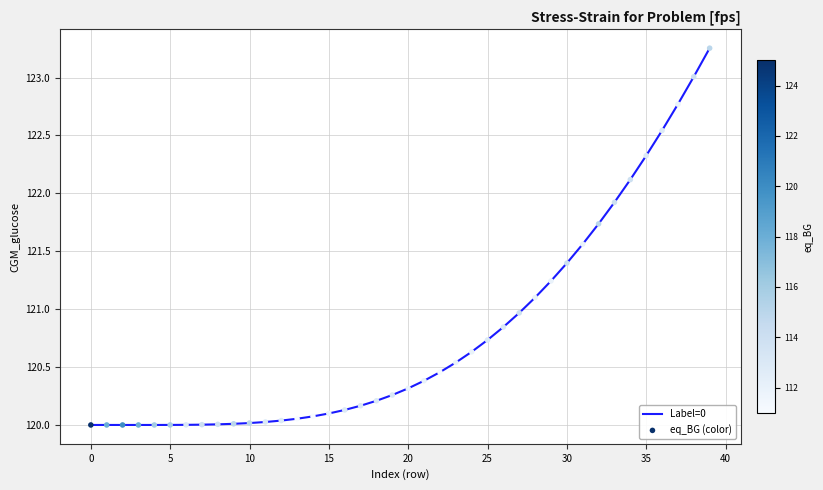

What is the difference between the maximum and minimum values?

3.3